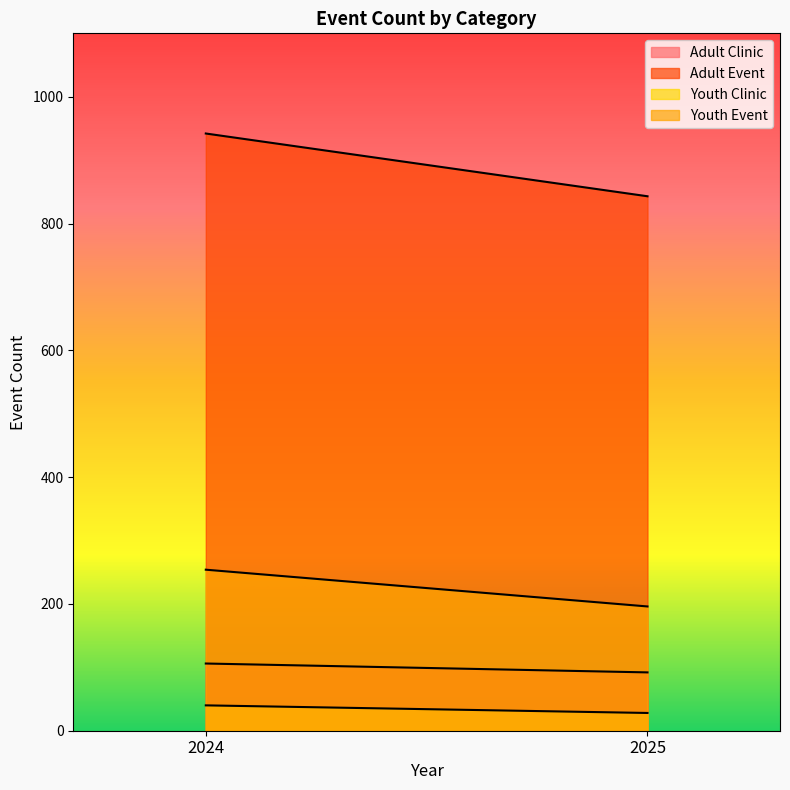

Between 2024 and 2025, which series saw the biggest shift?

Adult Event